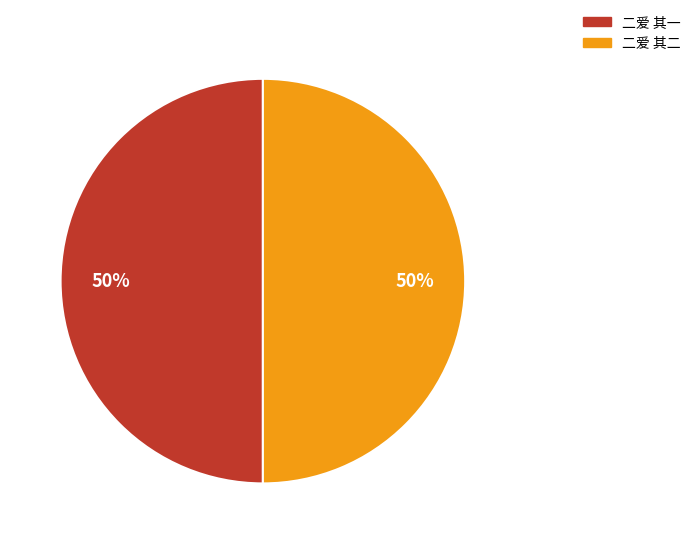

What is the ratio of the value at 二爱 其二 to the value at 二爱 其一?

1.0